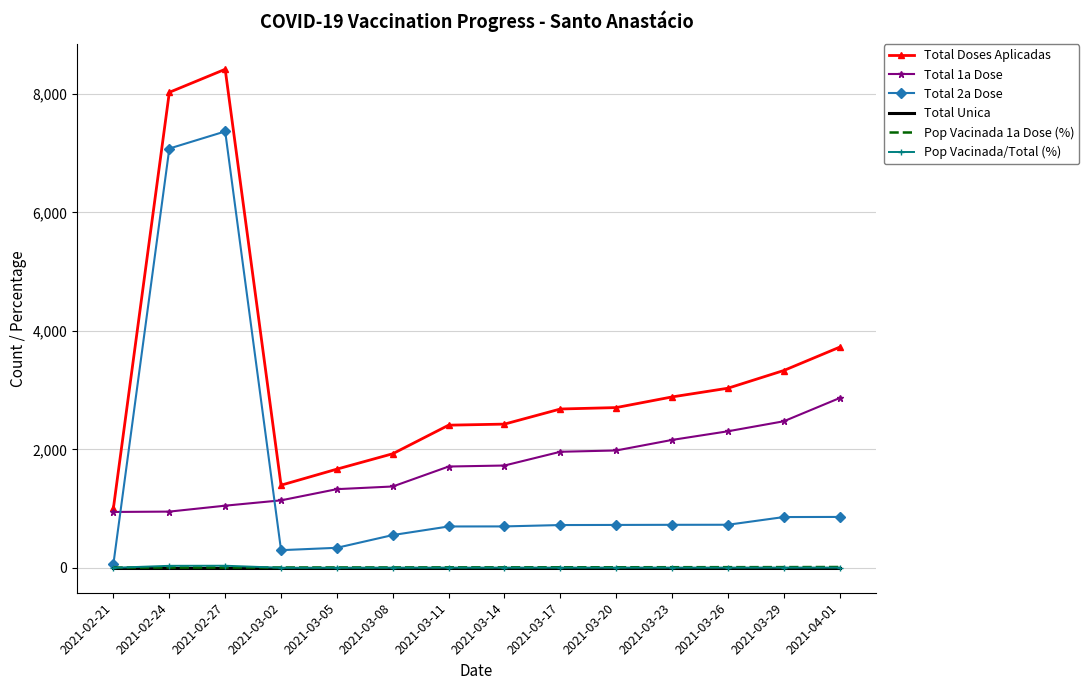

The value of Total 1a Dose at 2021-02-27 is 279.5. True or false?

False